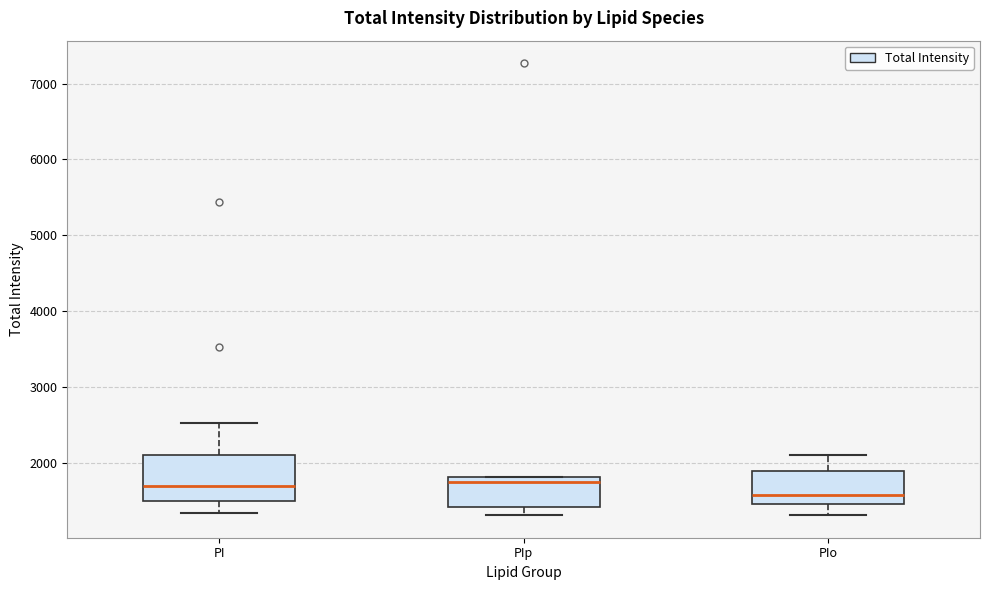

Which box is the tallest, from its lower edge to its upper edge?

PI